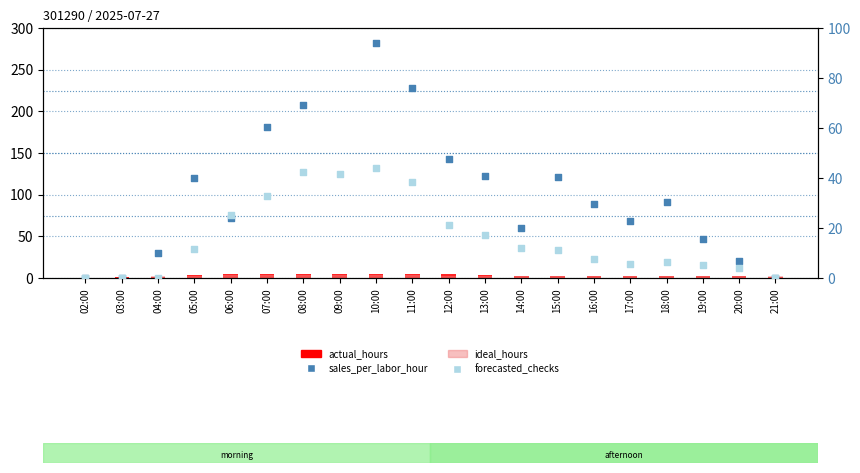

Which series reaches the maximum Y coordinate?

sales_per_labor_hour